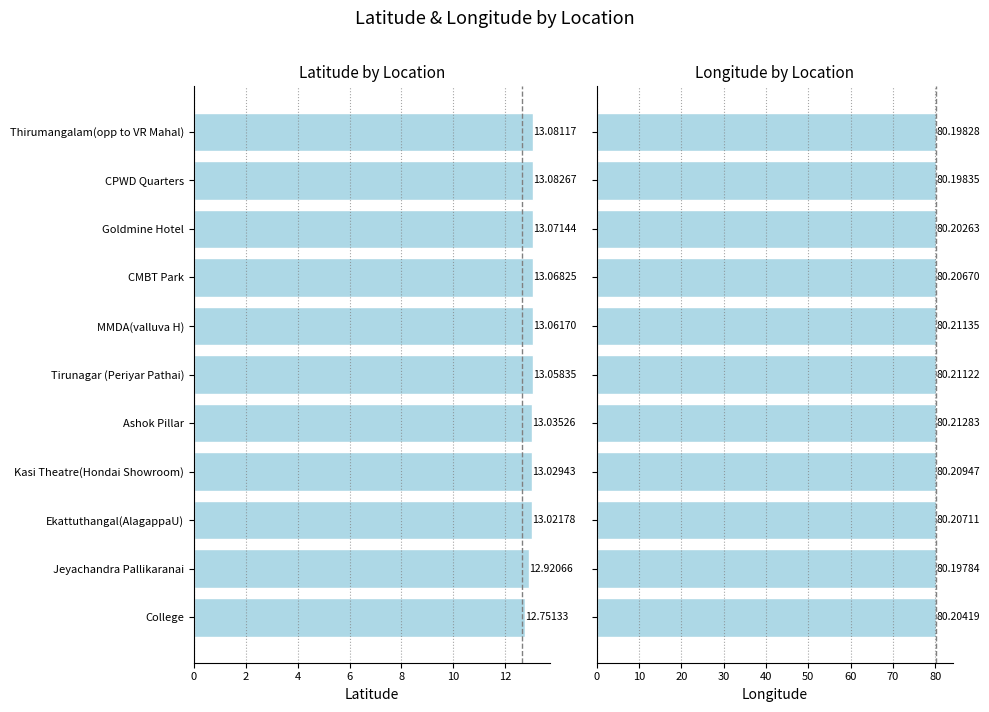

What is the sum of the Longitude values at Jeyachandra Pallikaranai and MMDA(valluva H)?

160.4